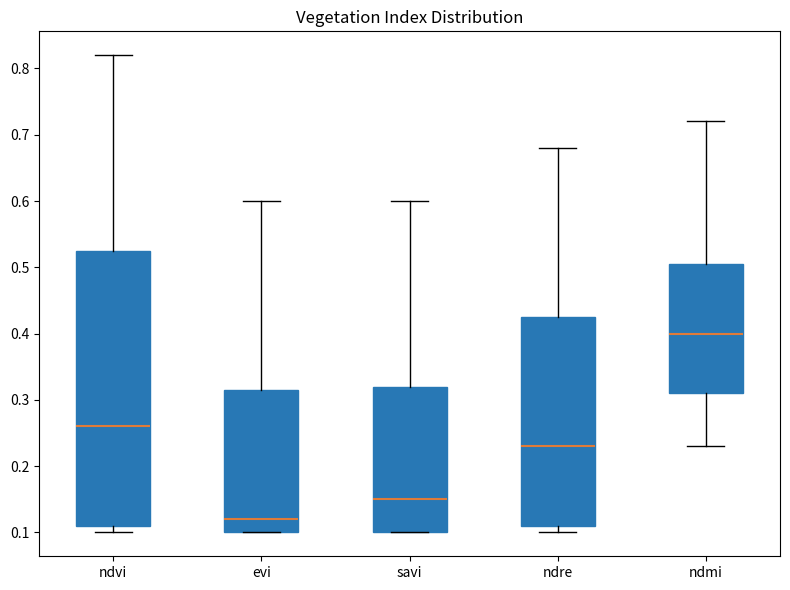

Which box's median line is the lowest?

evi